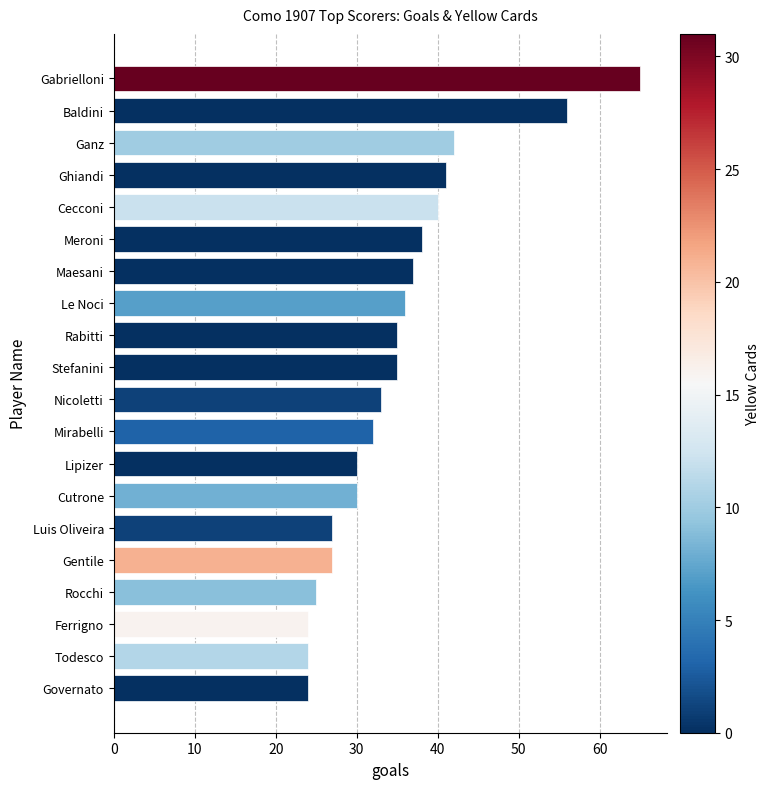

What is the difference between the maximum and minimum values?

41